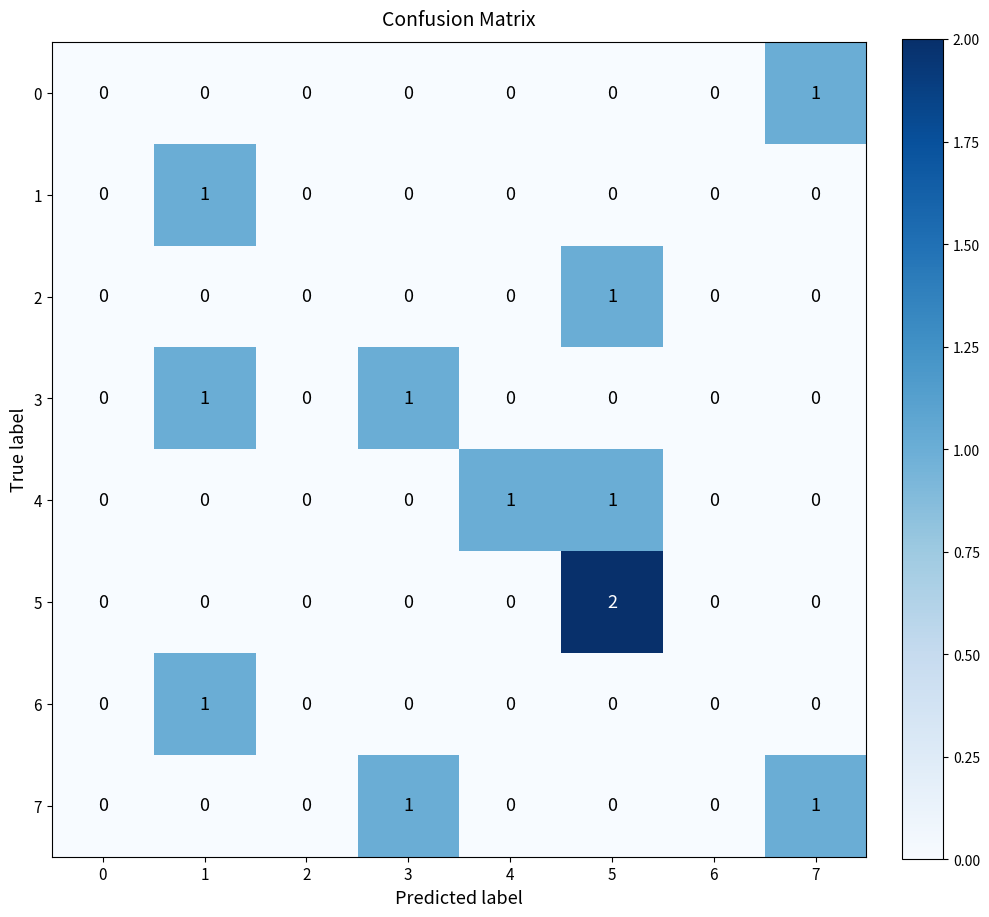

Which series has the widest spread of values?

5